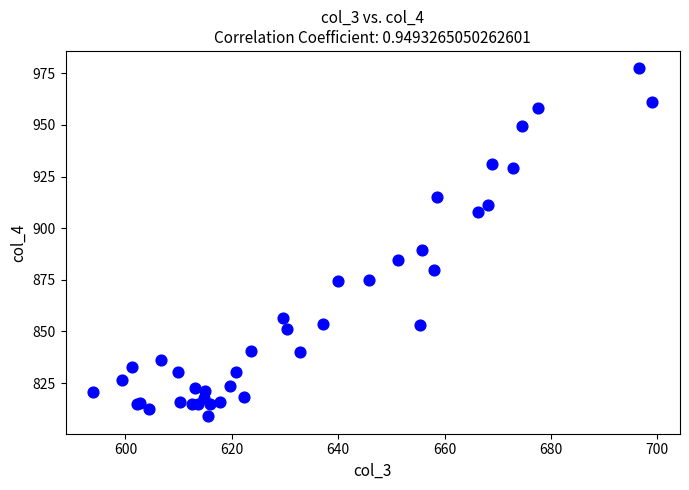

What Y value in the scatter plot is closest to 893?

889.3